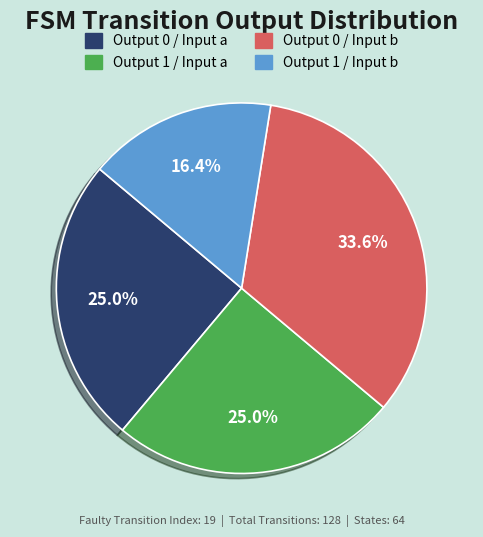

How many slices are in this pie chart?

4